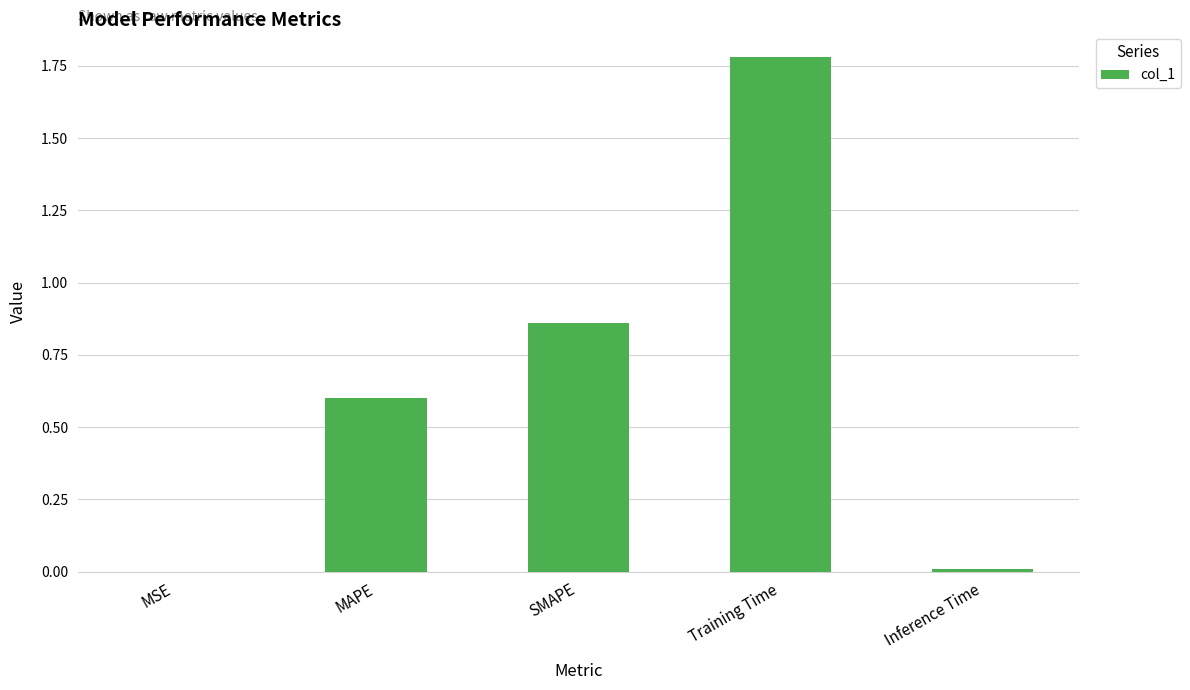

The value at SMAPE is 1.5. True or false?

False